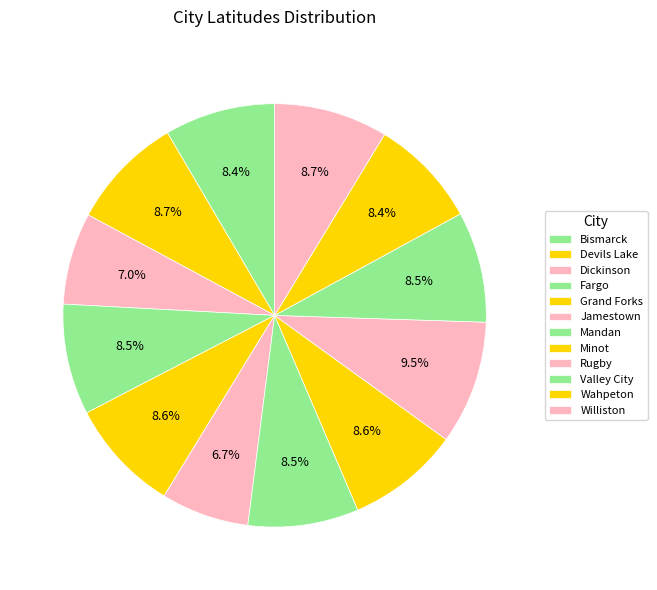

How many segments does this pie chart have?

12